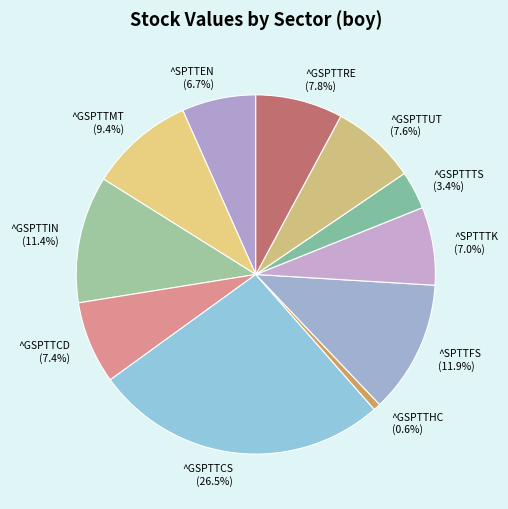

To the nearest percent, what percentage of the pie is ^GSPTTRE?

8%